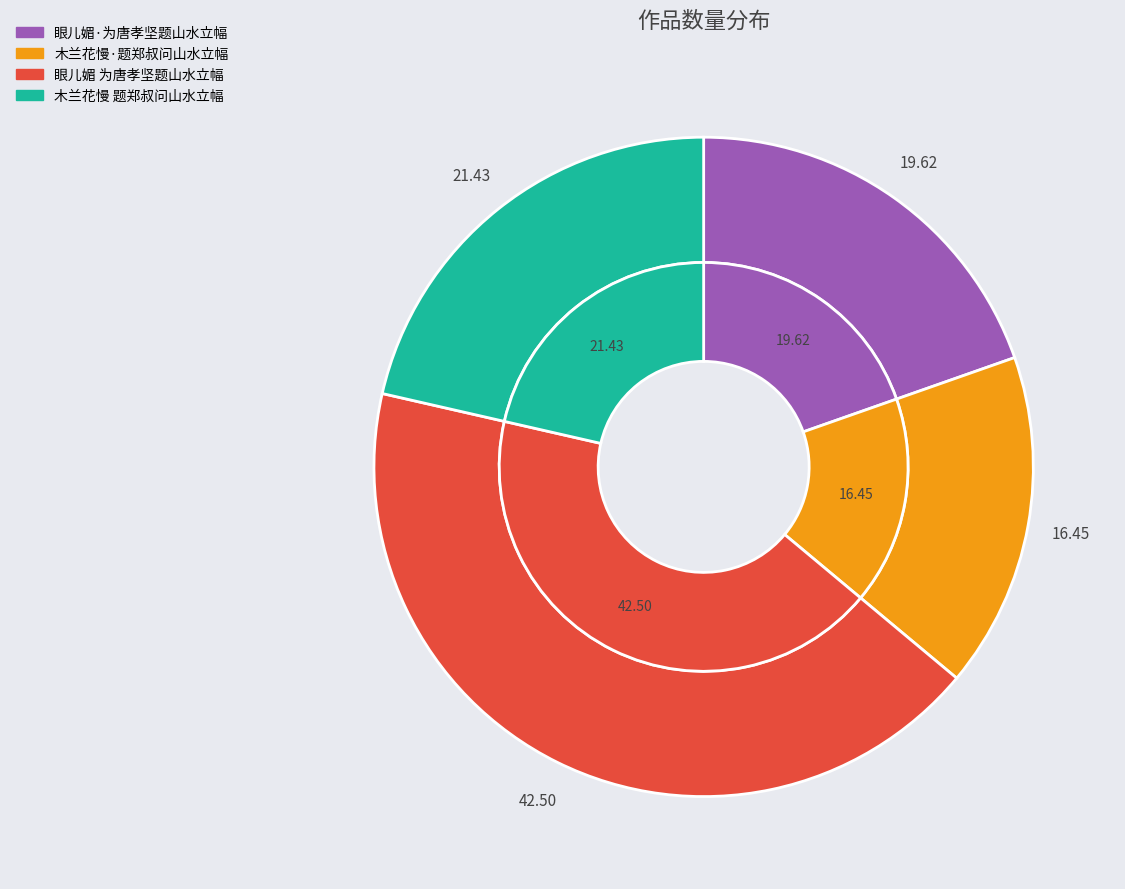

To the nearest percent, what is the difference between the largest and smallest slice percentages?

26%